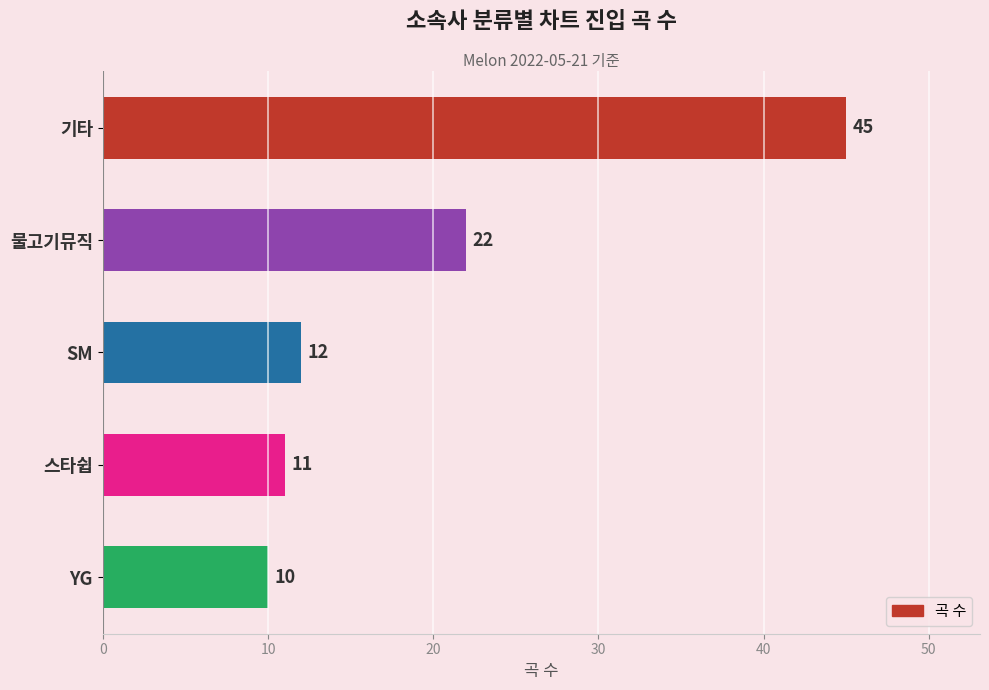

List the labels in order of value, smallest first.

YG, 스타쉽, SM, 물고기뮤직, 기타